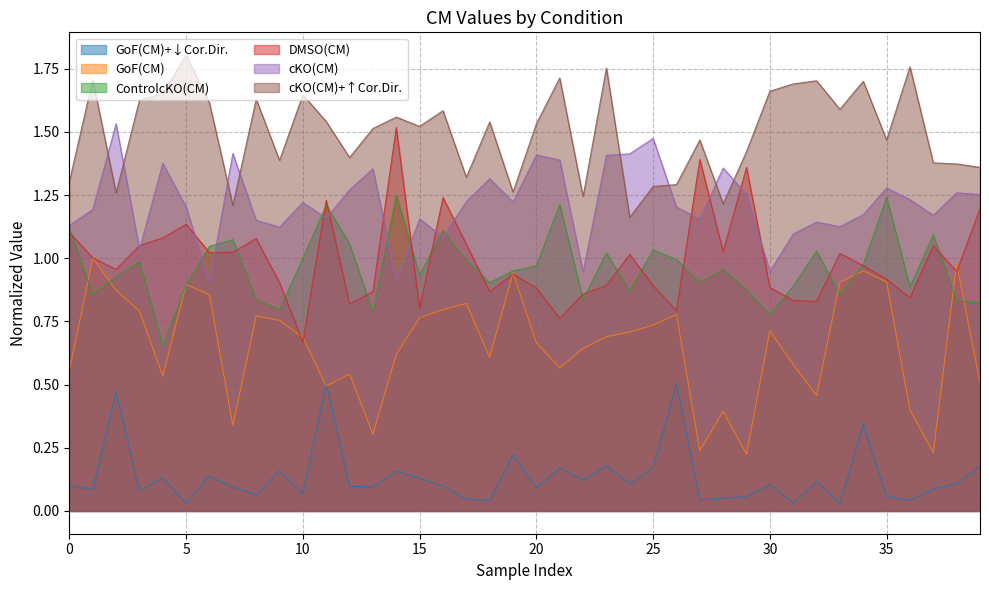

After their last crossing, which series has the higher values: cKO(CM) or cKO(CM)+↑Cor.Dir.?

cKO(CM)+↑Cor.Dir.